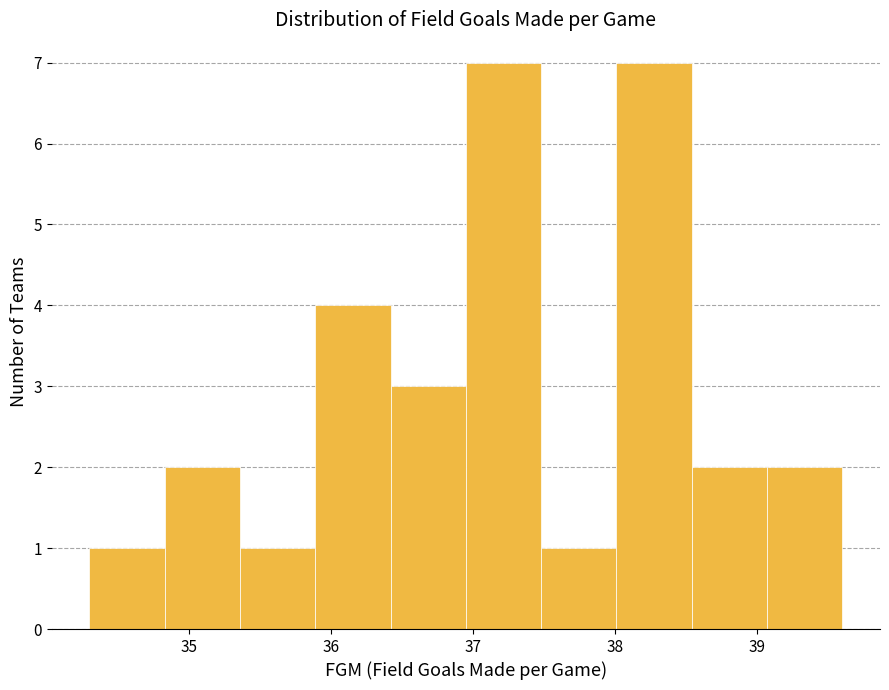

Reading left to right, list every bar in this chart as the range it spans on the x-axis followed by its height. Neither the bar edges nor the heights are printed on the chart, so give them approximately, as read against the axes.

34.30 to 34.83: 1
34.83 to 35.36: 2
35.36 to 35.89: 1
35.89 to 36.42: 4
36.42 to 36.95: 3
36.95 to 37.48: 7
37.48 to 38.01: 1
38.01 to 38.54: 7
38.54 to 39.07: 2
39.07 to 39.60: 2